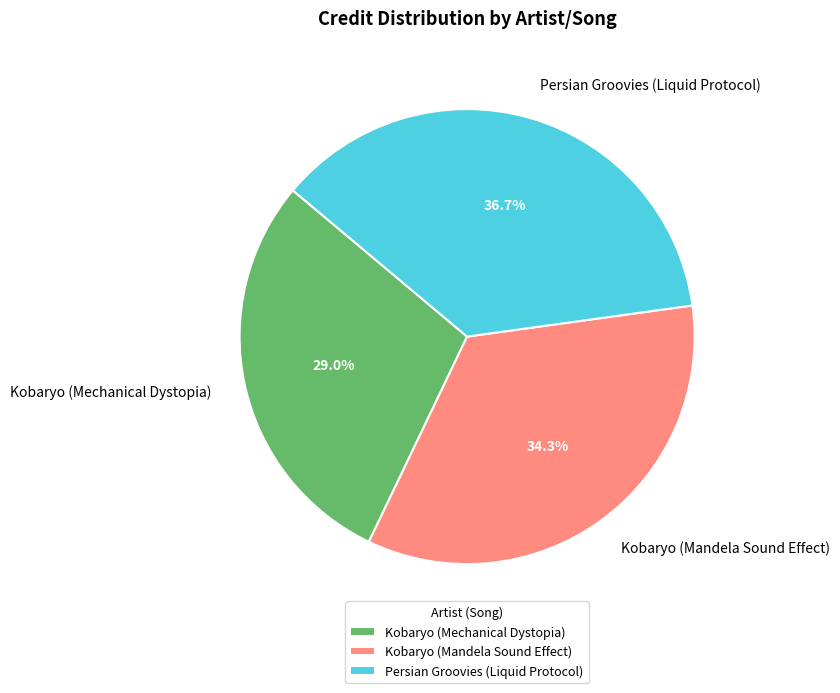

Which slice is the smallest?

Kobaryo (Mechanical Dystopia)